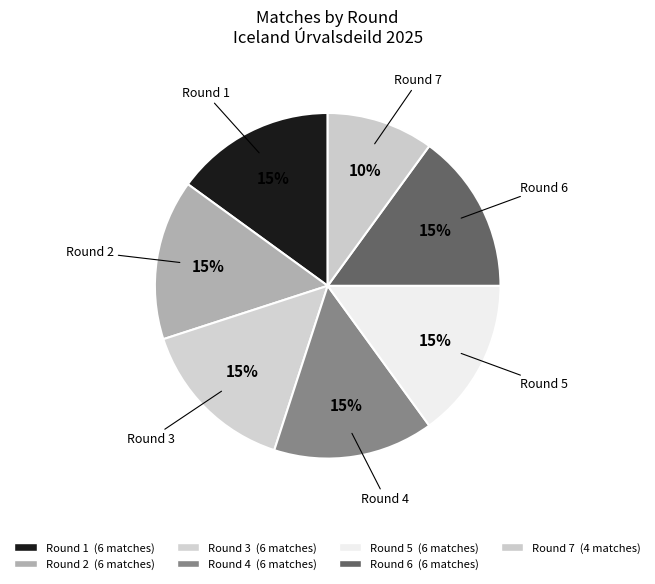

Which slice is the smallest?

Round 7